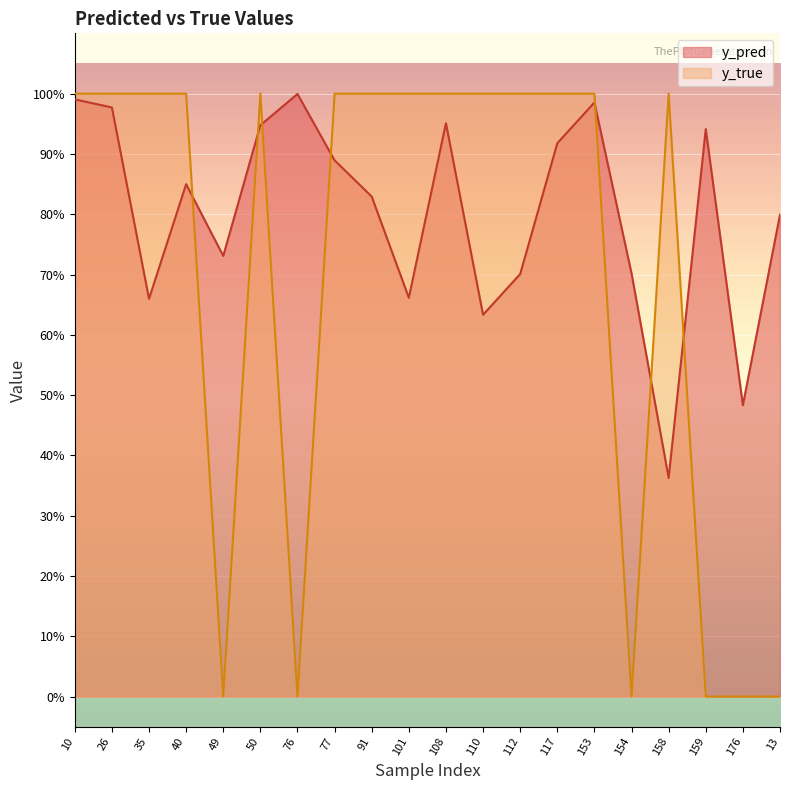

Does the chart display data point markers on the line(s)?

No